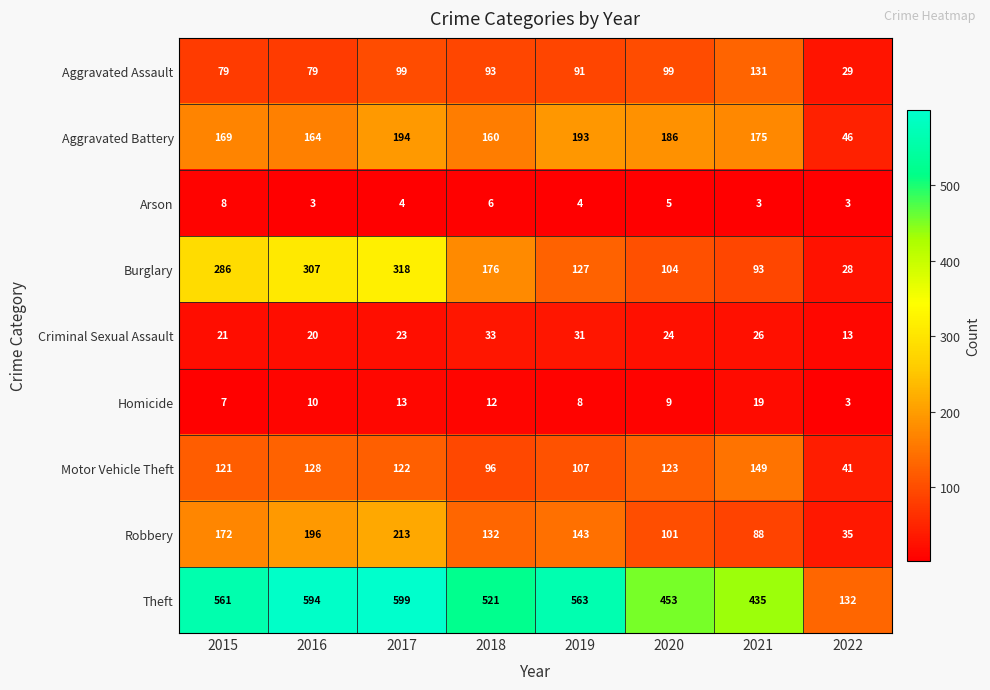

Which series has the largest range (max minus min)?

Theft